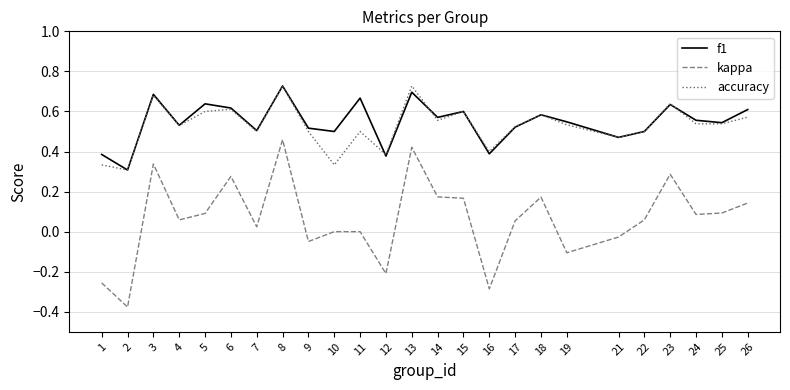

True or false: kappa and accuracy cross at least once.

False